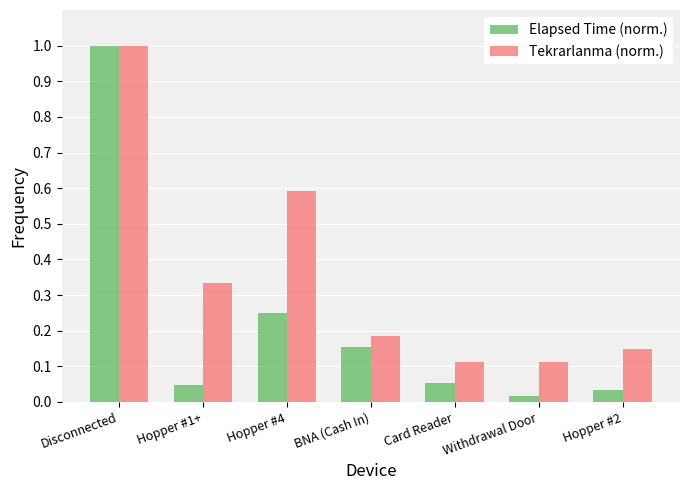

True or false: Tekrarlanma (norm.) has a value of 0.6 at Hopper #4.

True